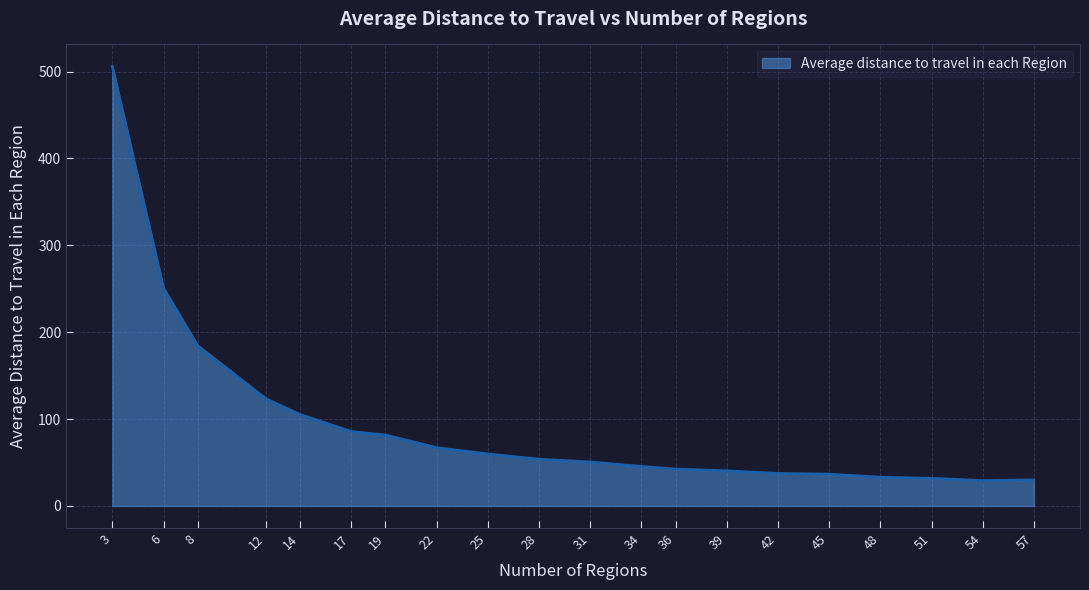

What is the difference between the maximum and minimum values?

476.8